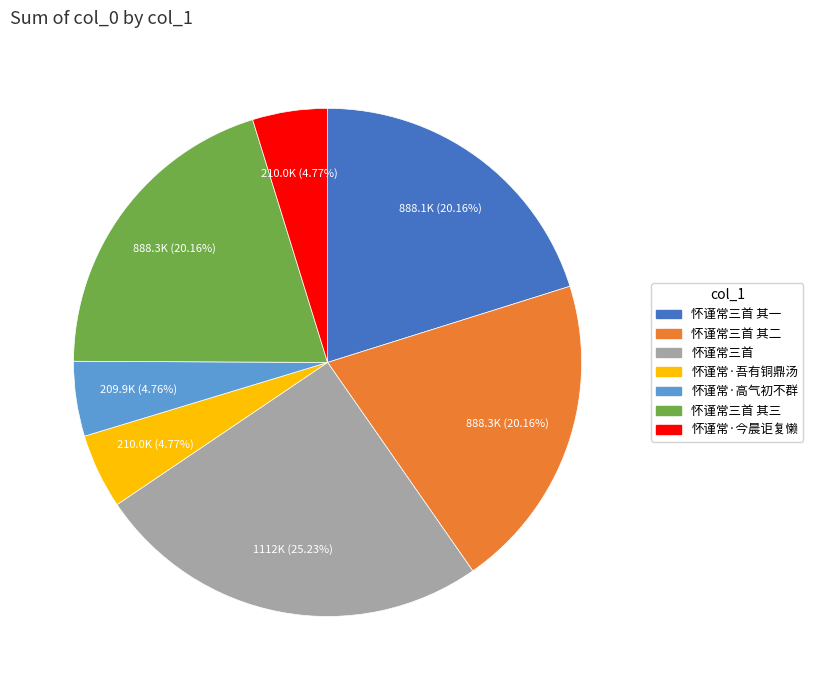

Is there a majority slice in this chart?

No